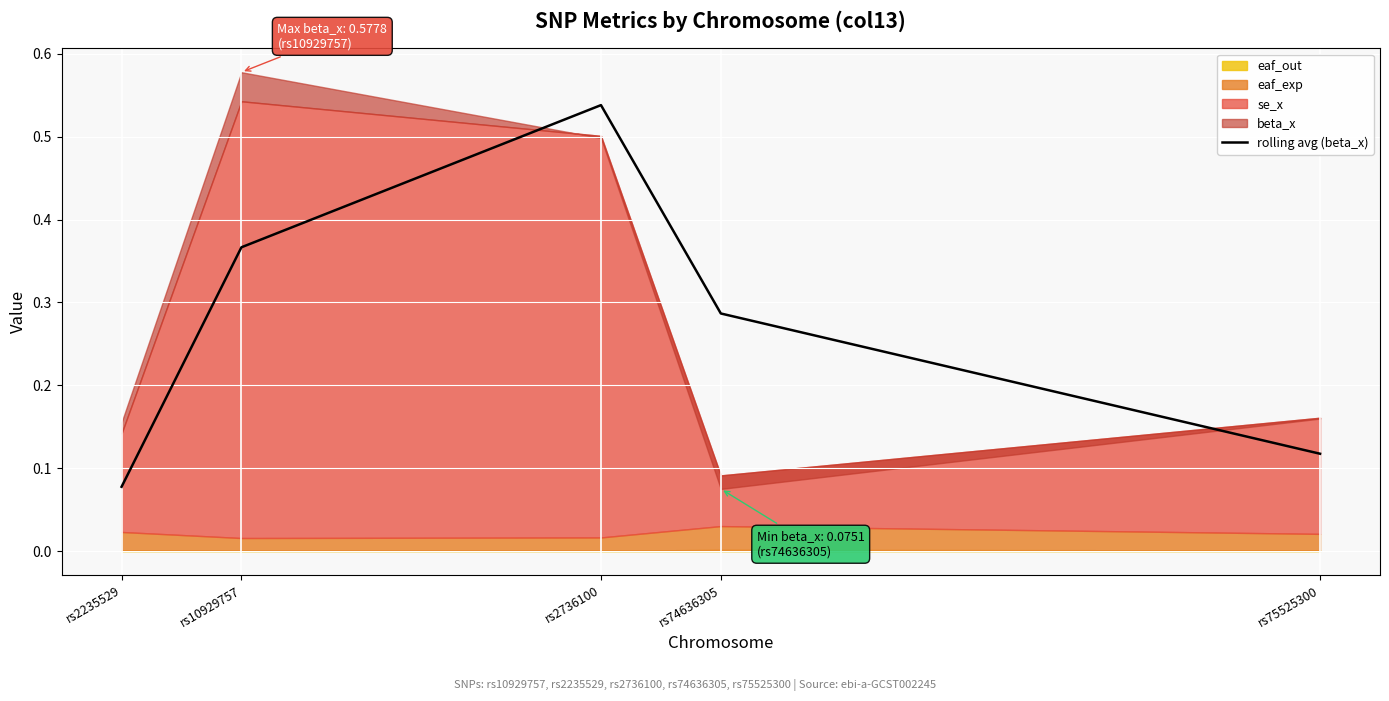

Which label corresponds to the smallest value in the chart?

rs2235529